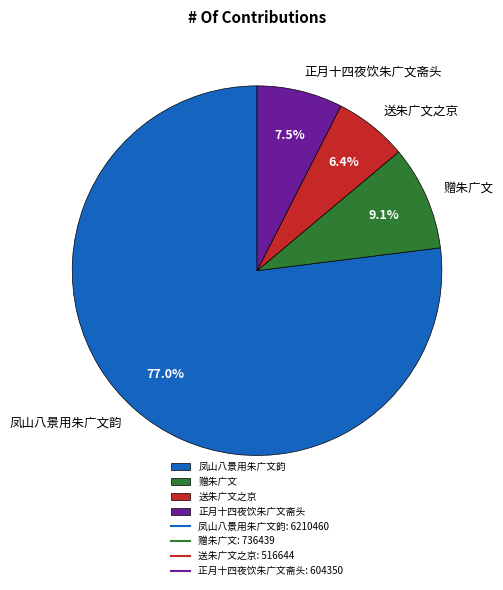

Count the number of slices in the pie.

4